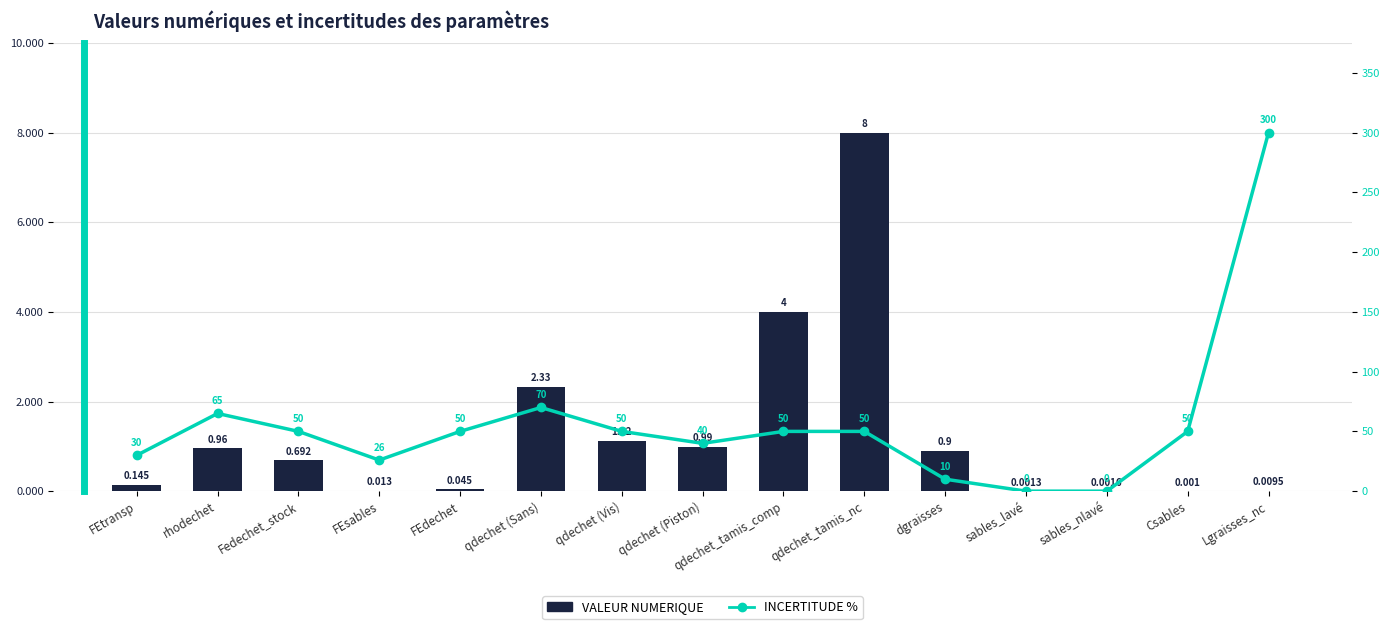

Reading left to right, extract all data points from this chart.

VALEUR NUMERIQUE: 0.1	1.0	0.7	0.0	0.0	2.3	1.1	1.0	4.0	8.0	0.9	0.0	0.0	0.0	0.0
INCERTITUDE %: 30.0	65.0	50.0	26.0	50.0	70.0	50.0	40.0	50.0	50.0	10.0	0.0	0.0	50.0	300.0